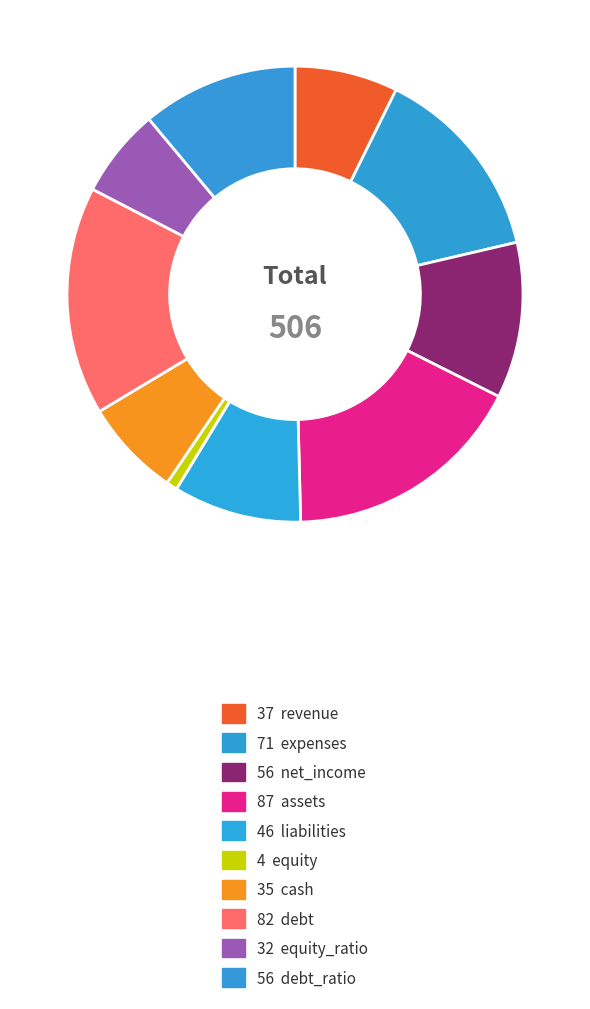

How many segments does this pie chart have?

10